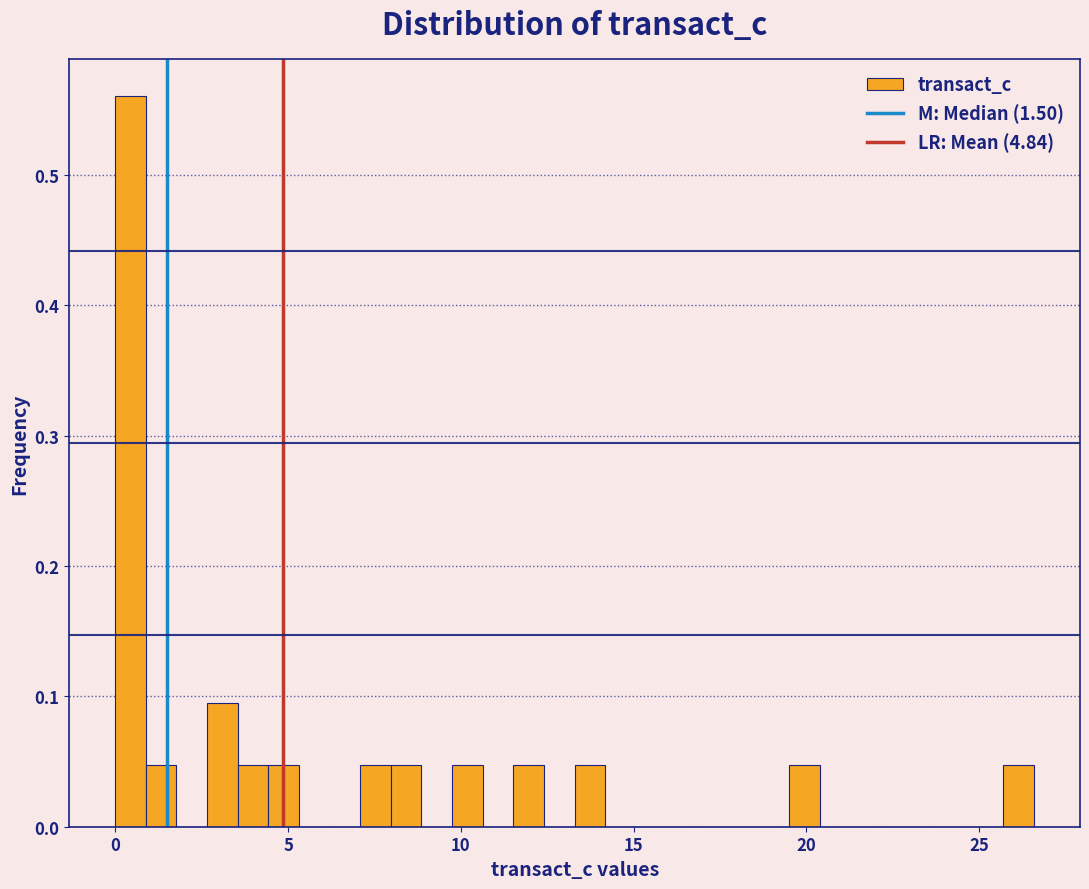

Around what value on the x-axis is the tallest bar? Give the approximate position of its centre, as read against the axis.

0.5